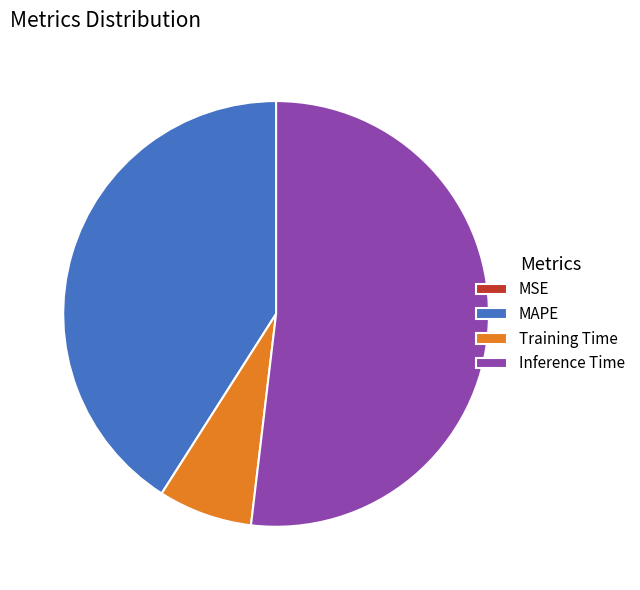

Which has a higher value, MAPE or Training Time?

MAPE